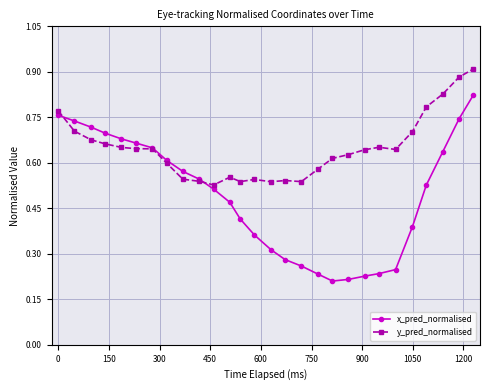

How many distinct data groups are displayed?

2